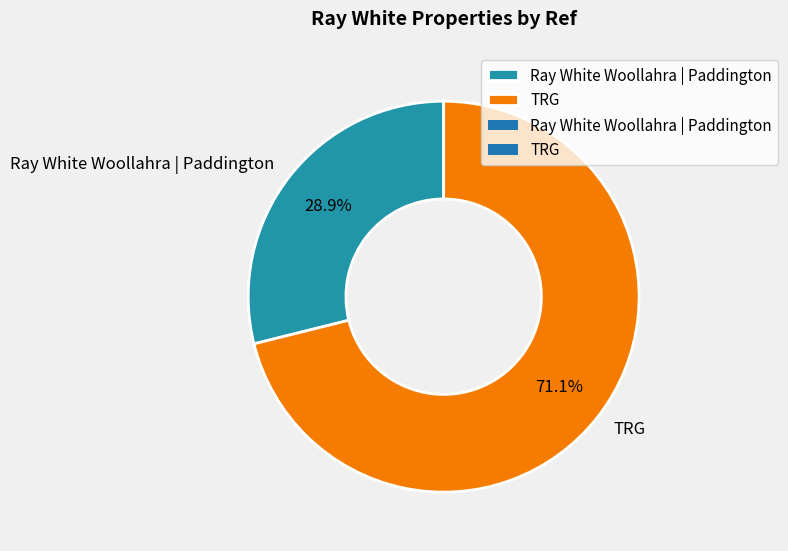

Which category accounts for the majority?

TRG